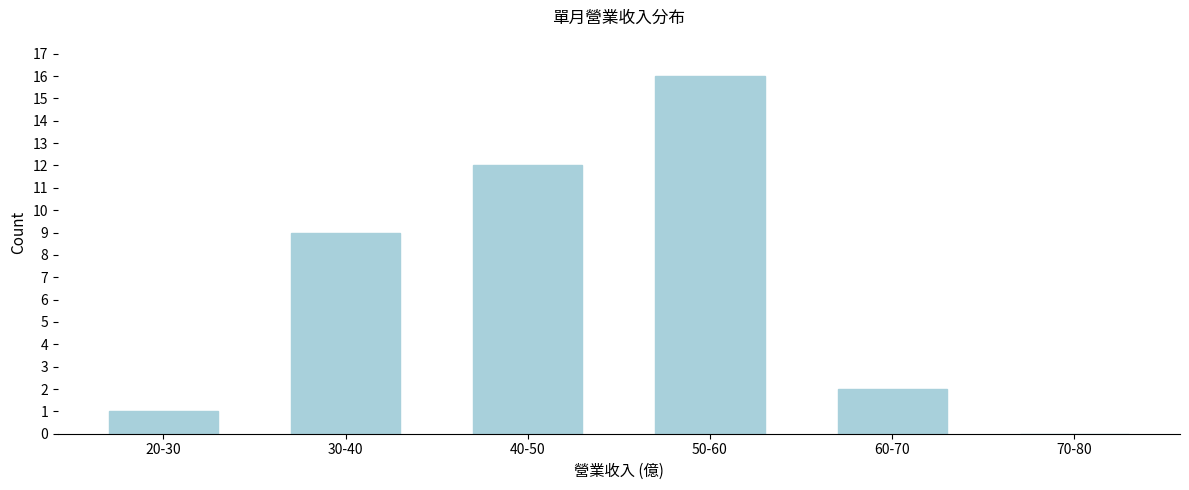

Reading left to right, transcribe all the data shown in this chart.

20-30=1	30-40=9	40-50=12	50-60=16	60-70=2	70-80=0